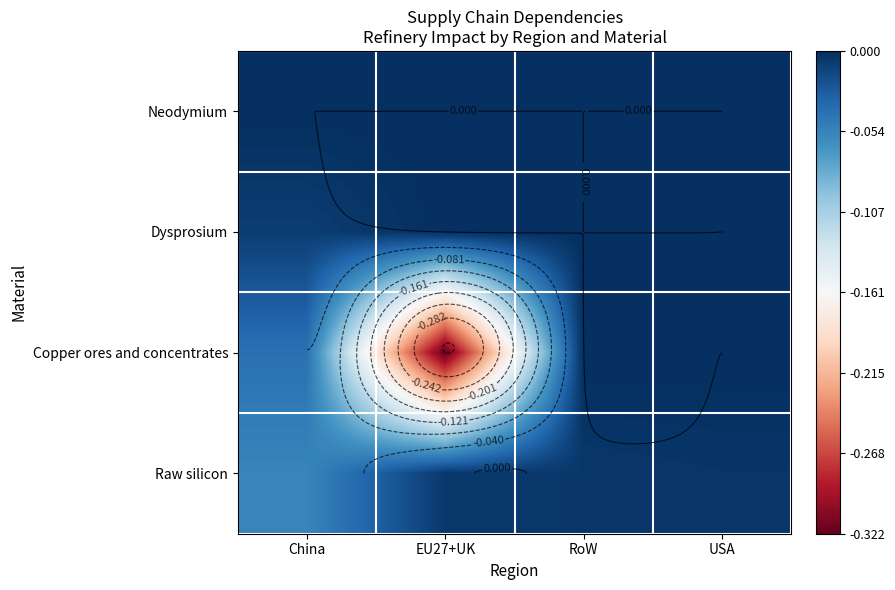

Is the value of Copper ores and concentrates at China greater than the value of Neodymium at China?

No